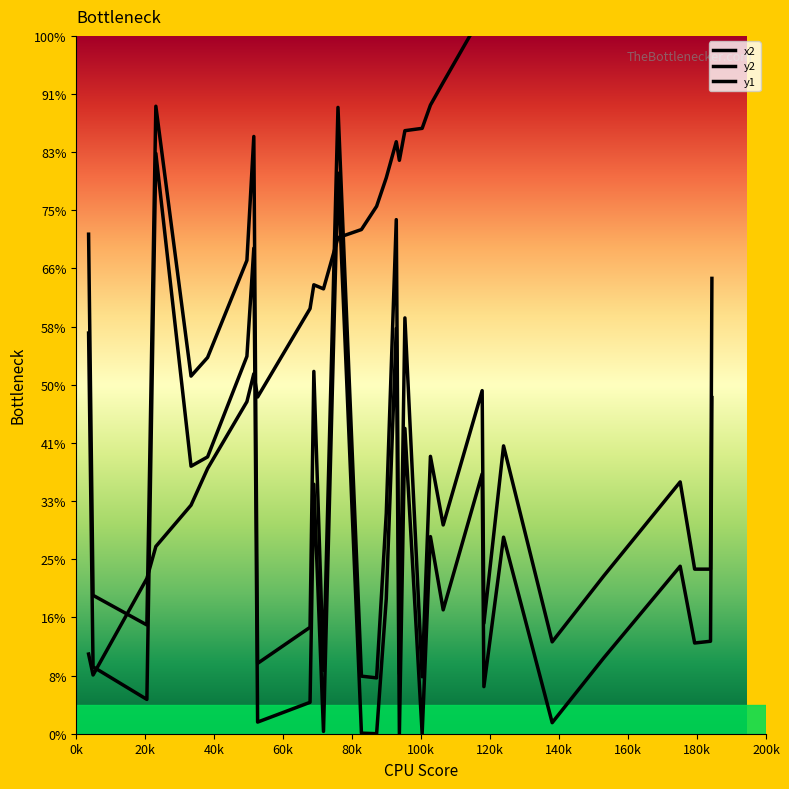

Is this an area chart (filled region under the line)?

No